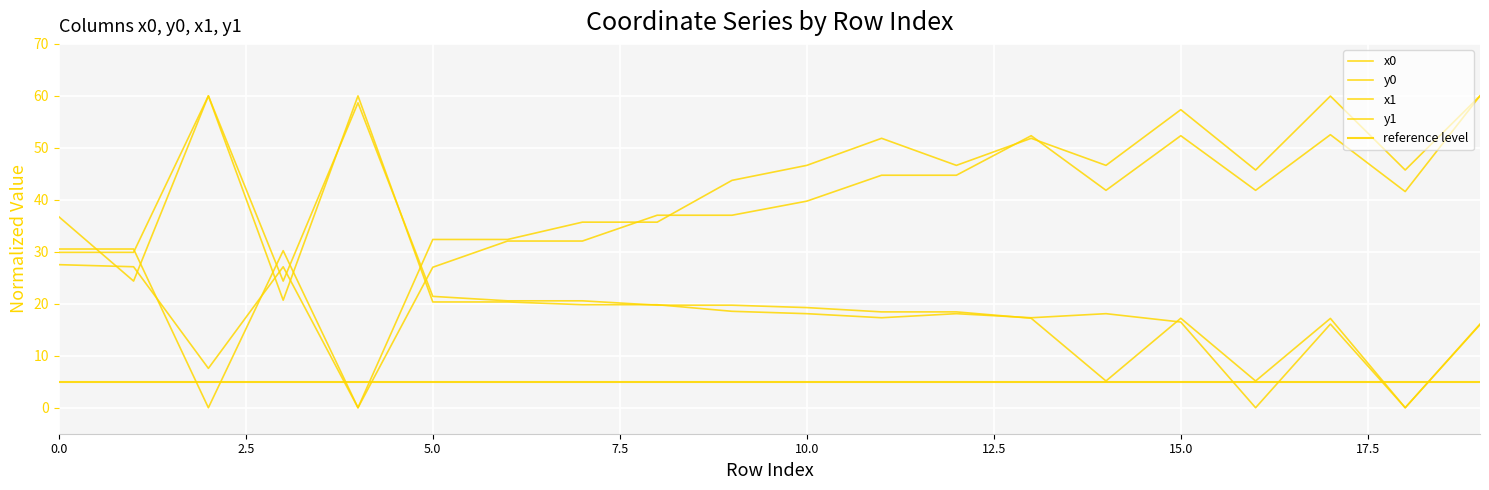

Which series ends up on top after the final intersection of y0 and y1?

y1